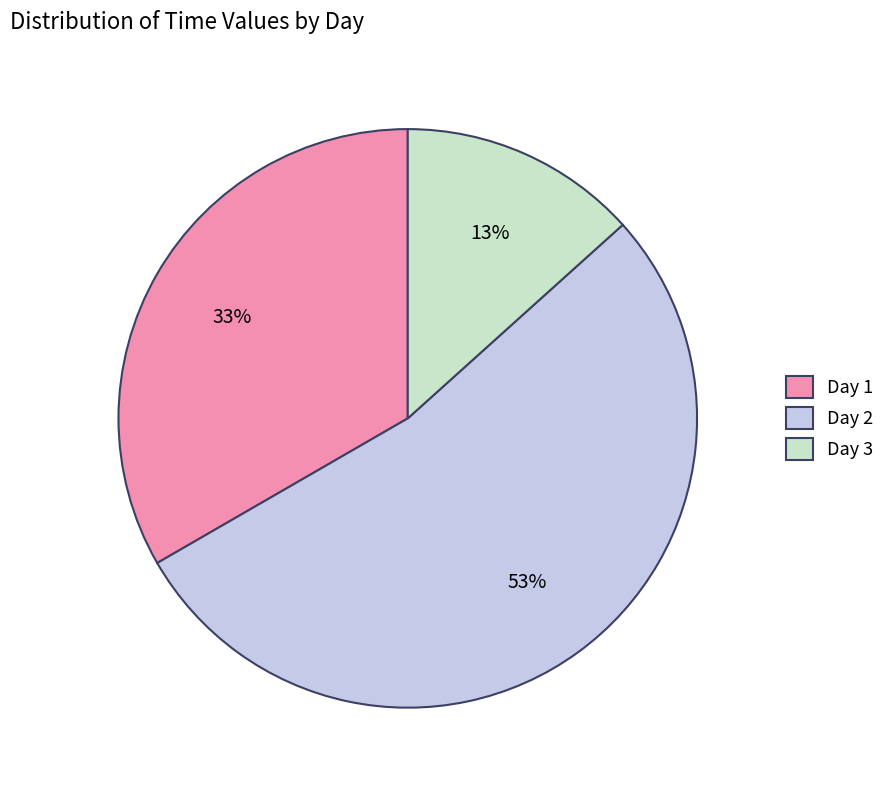

Approximately how many times larger is the value at Day 3 compared to Day 1?

0.4